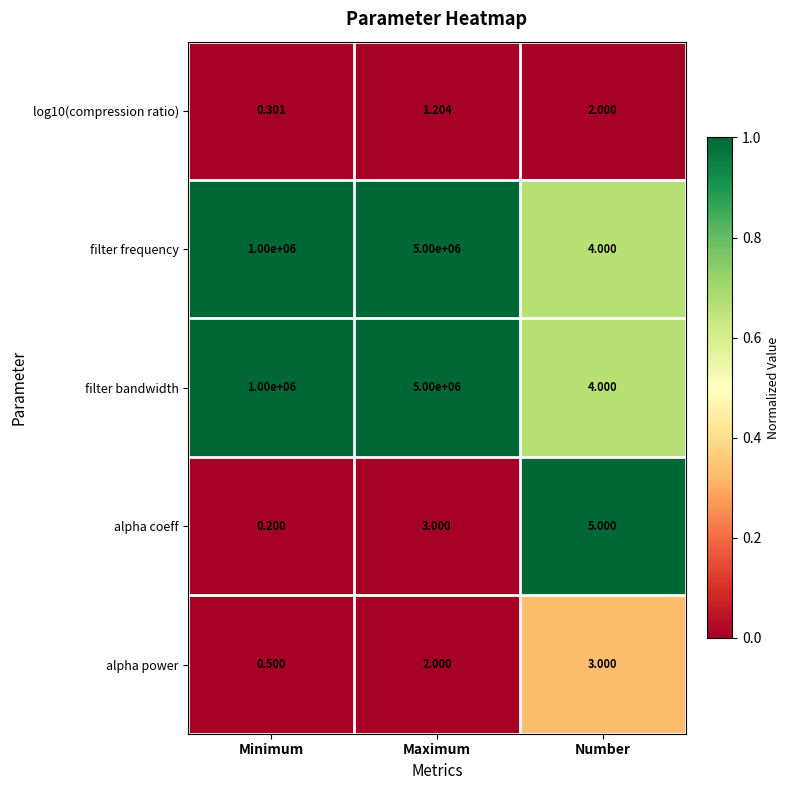

At which label does log10(compression ratio) reach its peak?

Number